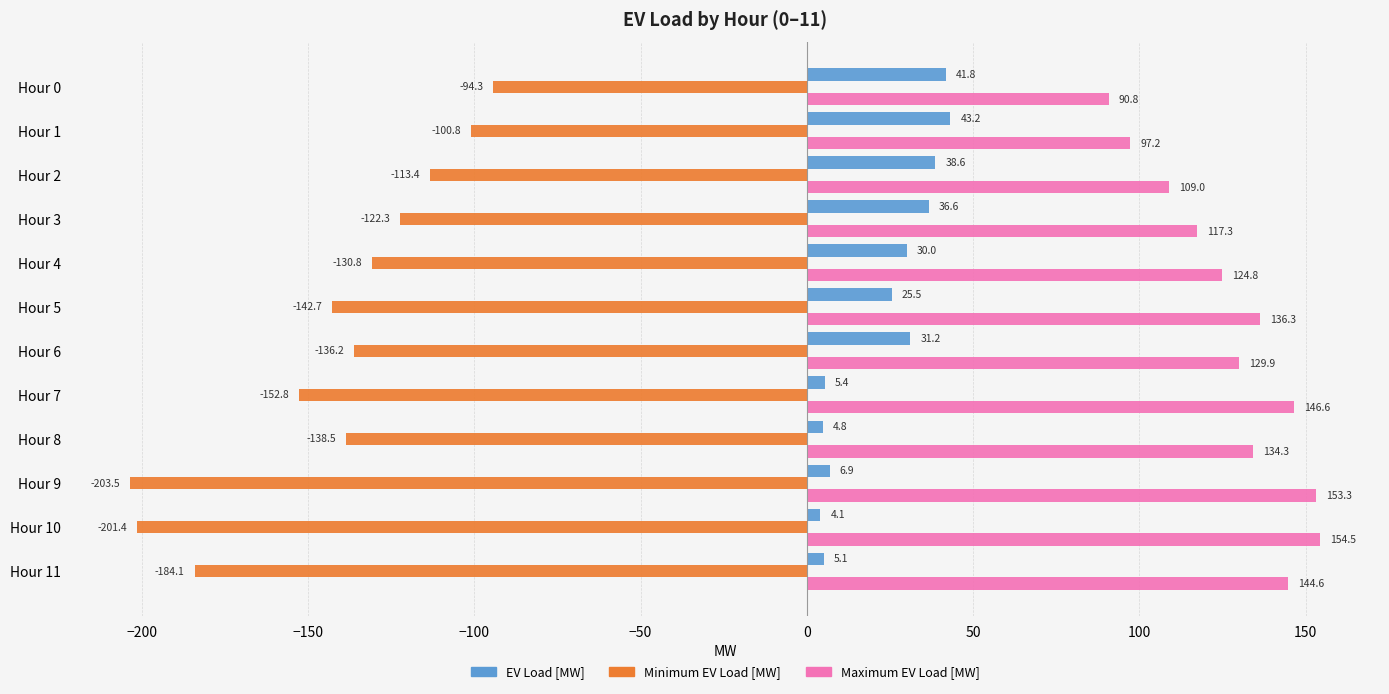

How many values in the Minimum EV Load [MW] series are below -136?

7